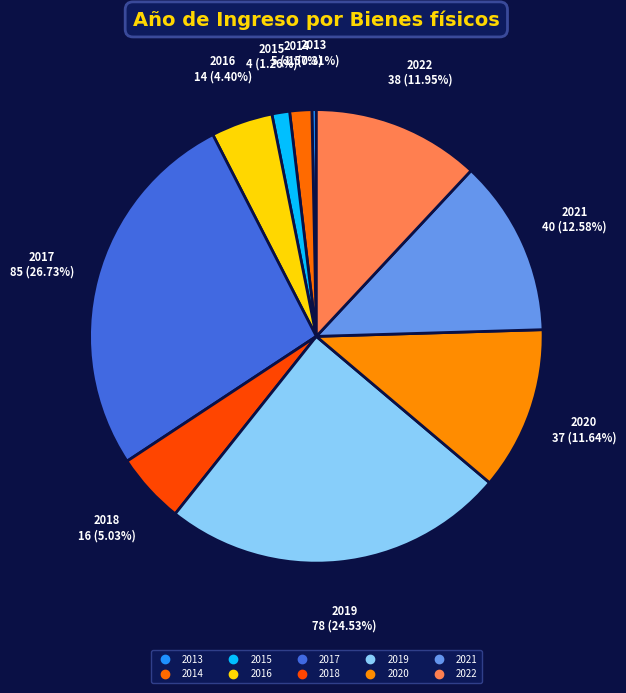

How many slices are in this pie chart?

10